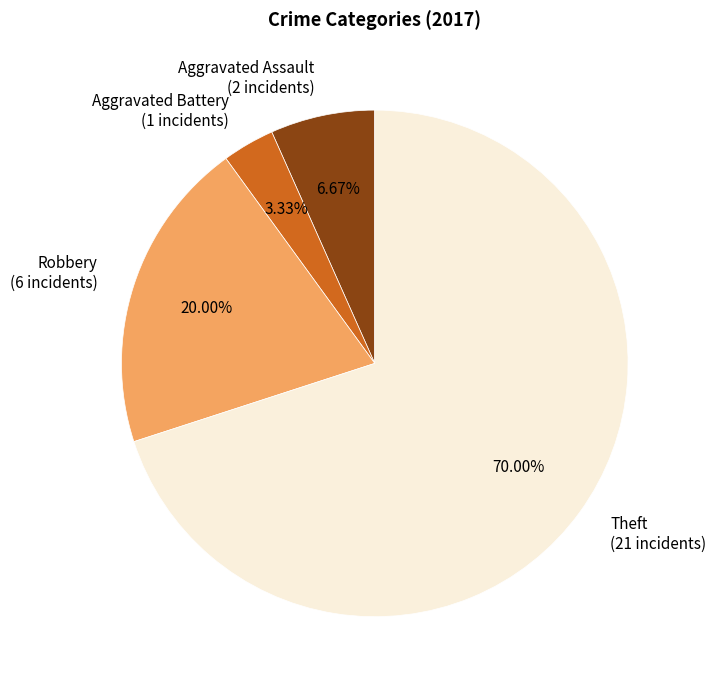

The Aggravated Assault slice represents 7% of the pie. True or false?

True